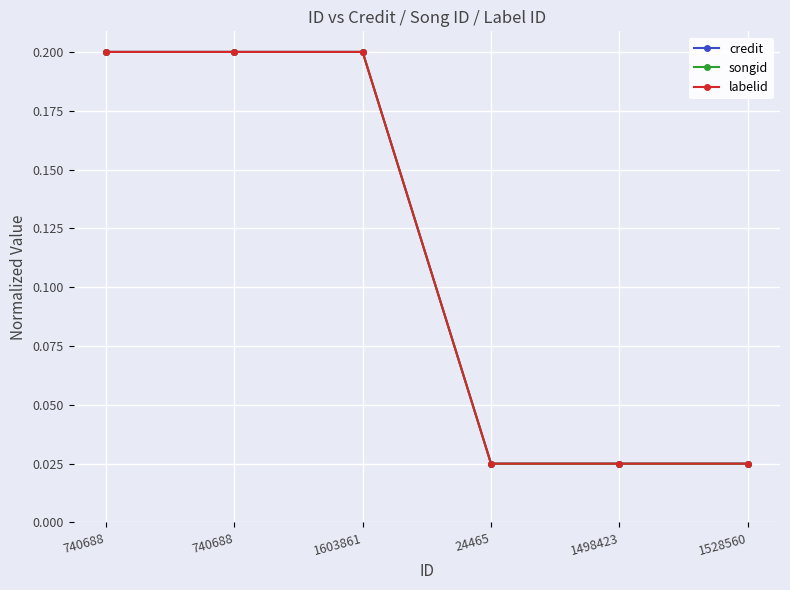

Reading left to right, what are all the values shown in this chart?

credit: 740688=0.2	740688=0.2	1603861=0.2	24465=0.0	1498423=0.0	1528560=0.0
songid: 740688=0.2	740688=0.2	1603861=0.2	24465=0.0	1498423=0.0	1528560=0.0
labelid: 740688=0.2	740688=0.2	1603861=0.2	24465=0.0	1498423=0.0	1528560=0.0